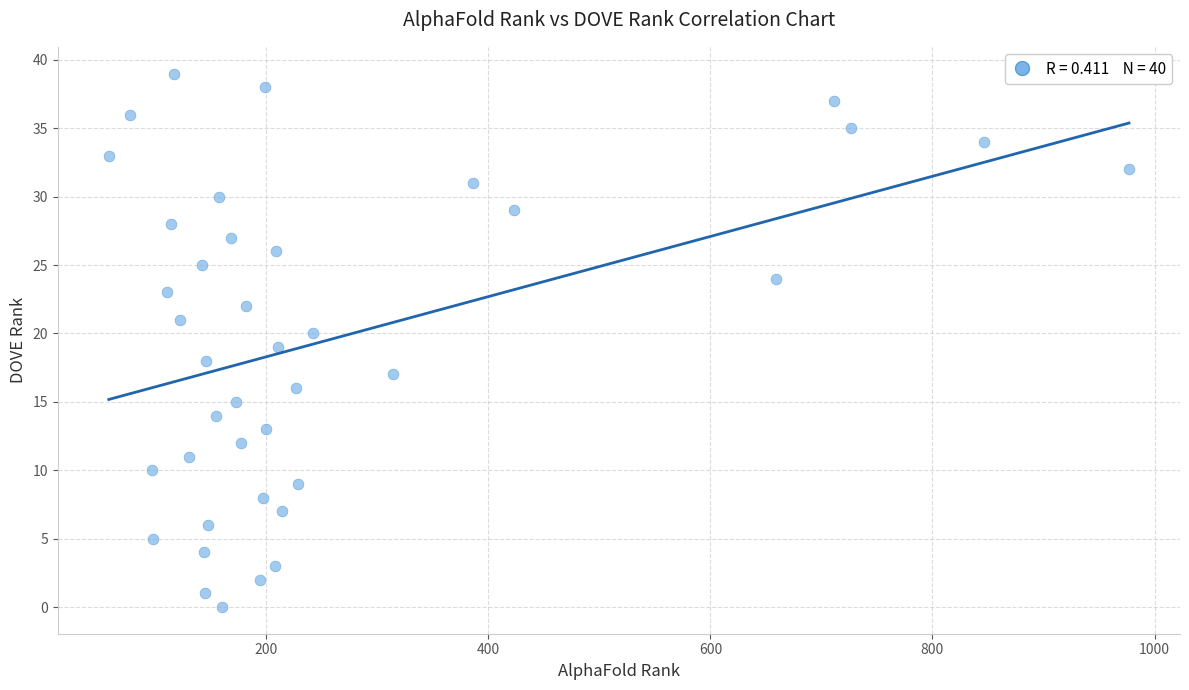

What is the range of X values (max minus min)?

919